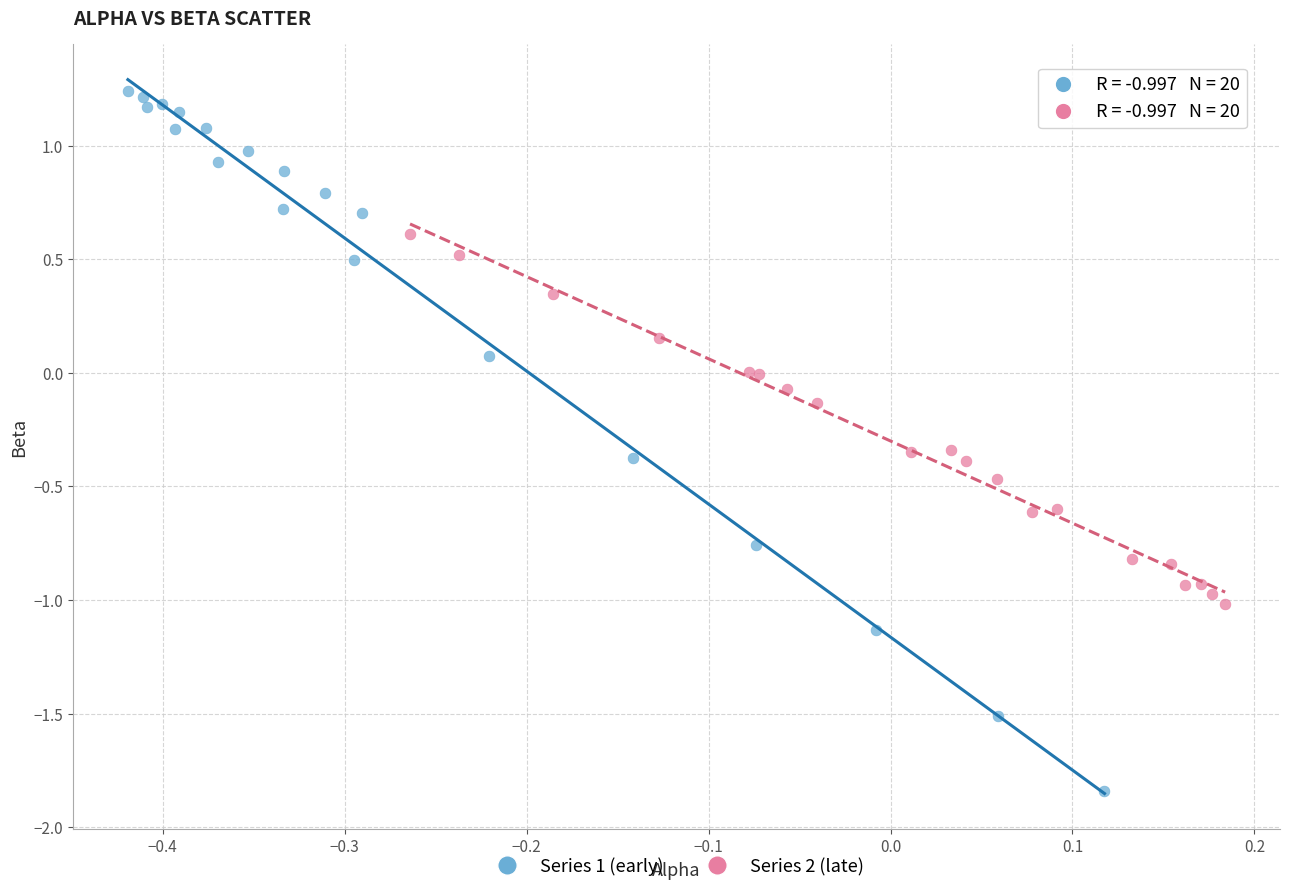

Which series reaches the minimum Y coordinate?

Series 1 (early)